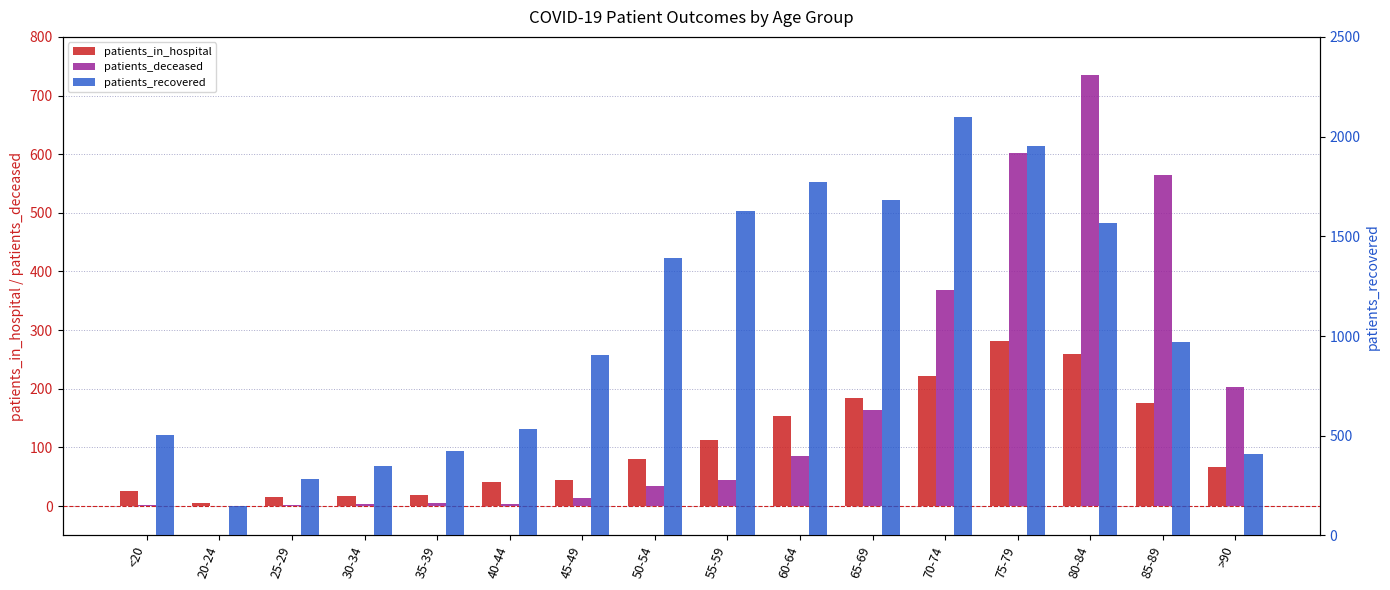

The value of patients_in_hospital at 70-74 is 222. True or false?

True